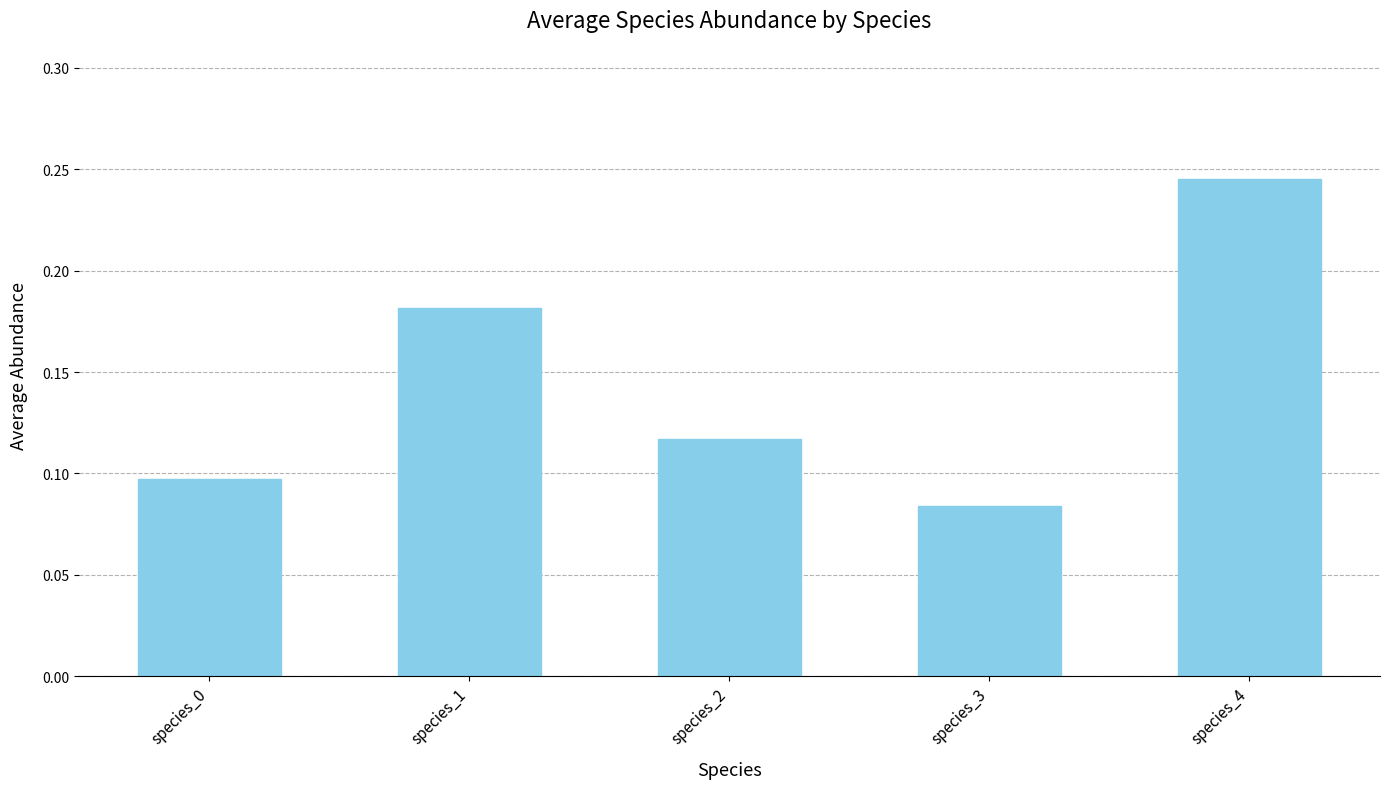

Count the values in the range 0 to 1.

5